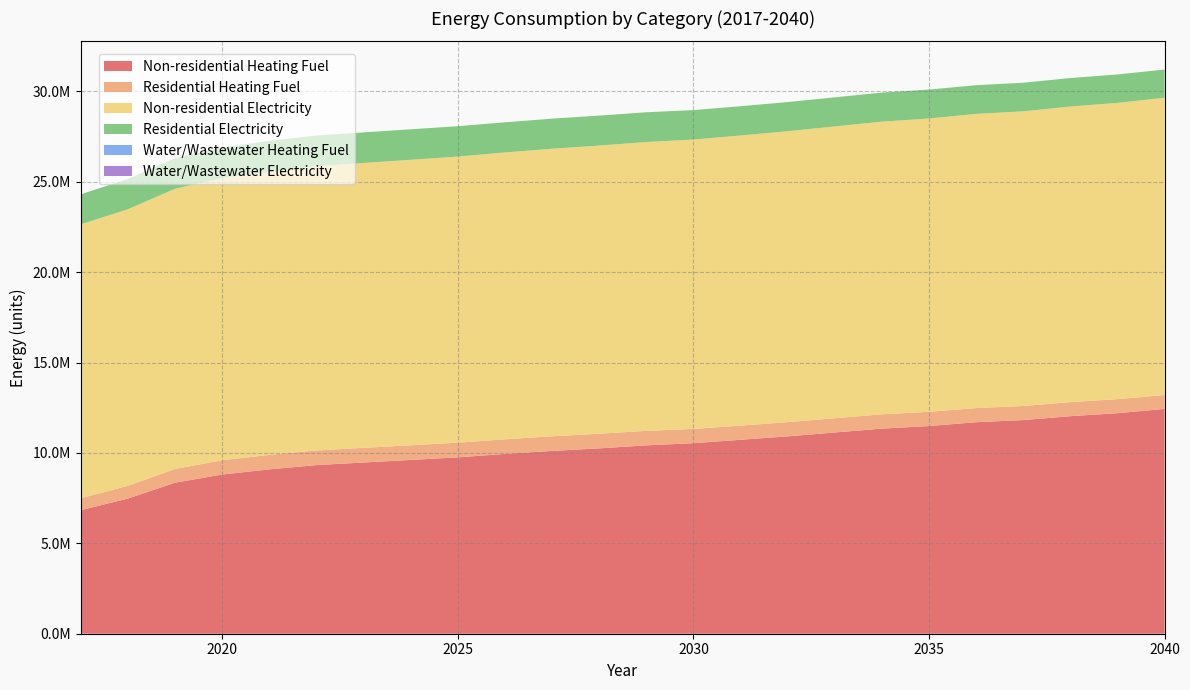

Reading right to left, list all the values displayed in this chart.

Non-residential Heating Fuel: 2040=12436141.1	2039=12198926.1	2038=12032875.6	2037=11819382.1	2036=11700774.5	2035=11487281.0	2034=11344952.0	2033=11131458.5	2032=10917964.9	2031=10728192.9	2030=10538420.9	2029=10419813.4	2028=10253762.9	2027=10111433.8	2026=9945383.3	2025=9755611.3	2024=9613282.3	2023=9470953.3	2022=9328624.3	2021=9091409.2	2020=8806751.2	2019=8356042.7	2018=7478347.0	2017=6837866.5
Residential Heating Fuel: 2040=767983.5	2039=776536.6	2038=778024.9	2037=776708.0	2036=780299.1	2035=788315.3	2034=790069.1	2033=787515.0	2032=784660.0	2031=782906.5	2030=790084.8	2029=801136.3	2028=808847.8	2027=808729.0	2026=806873.2	2025=811878.0	2024=811006.8	2023=809935.0	2022=808662.6	2021=800643.0	2020=788982.4	2019=757569.0	2018=703438.1	2017=658346.6
Non-residential Electricity: 2040=16442401.4	2039=16387700.9	2038=16349410.5	2037=16300180.0	2036=16272829.8	2035=16223599.3	2034=16190779.0	2033=16141548.5	2032=16092318.1	2031=16048557.7	2030=16004797.2	2029=15977447.0	2028=15939156.6	2027=15906336.3	2026=15868045.9	2025=15824285.5	2024=15791465.2	2023=15758644.9	2022=15725824.6	2021=15671124.1	2020=15605483.5	2019=15501552.5	2018=15299160.6	2017=15151469.2
Residential Electricity: 2040=1559647.0	2039=1572223.6	2038=1577412.0	2037=1581497.3	2036=1587664.1	2035=1600448.2	2034=1605986.4	2033=1609852.4	2032=1613664.9	2031=1617975.6	2030=1630914.0	2029=1645447.4	2028=1658783.1	2027=1663989.2	2026=1668584.5	2025=1681137.4	2024=1686210.1	2023=1691247.2	2022=1696248.7	2021=1698842.7	2020=1700185.5	2019=1688862.5	2018=1675104.9	2017=1658934.1
Water/Wastewater Heating Fuel: 2040=0.0	2039=0.0	2038=0.0	2037=0.0	2036=0.0	2035=0.0	2034=0.0	2033=0.0	2032=0.0	2031=0.0	2030=0.0	2029=0.0	2028=0.0	2027=0.0	2026=0.0	2025=0.0	2024=0.0	2023=0.0	2022=0.0	2021=0.0	2020=0.0	2019=0.0	2018=0.0	2017=0.0
Water/Wastewater Electricity: 2040=0.0	2039=0.0	2038=0.0	2037=0.0	2036=0.0	2035=0.0	2034=0.0	2033=0.0	2032=0.0	2031=0.0	2030=0.0	2029=0.0	2028=0.0	2027=0.0	2026=0.0	2025=0.0	2024=0.0	2023=0.0	2022=0.0	2021=0.0	2020=0.0	2019=0.0	2018=0.0	2017=0.0